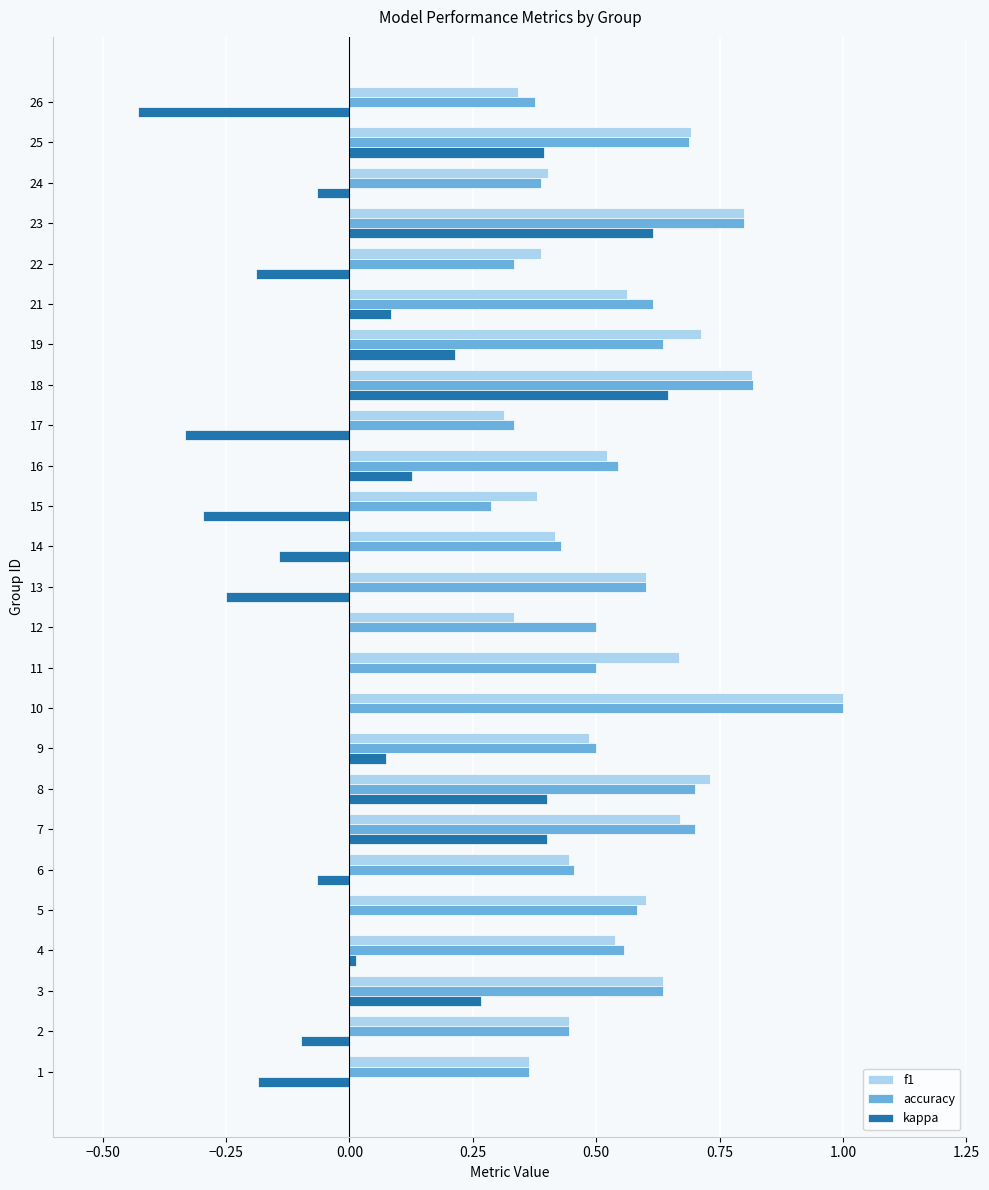

What is the total value across all series at 6?

0.8